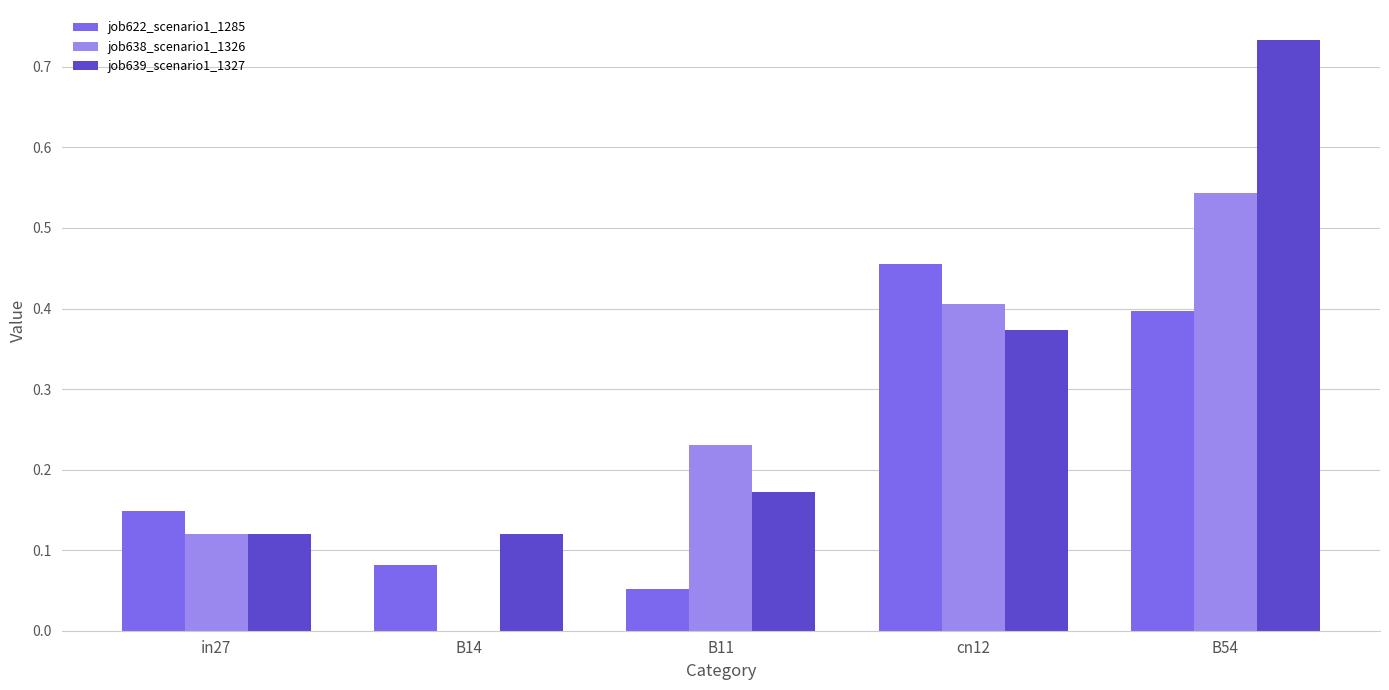

How many distinct data groups are displayed?

3